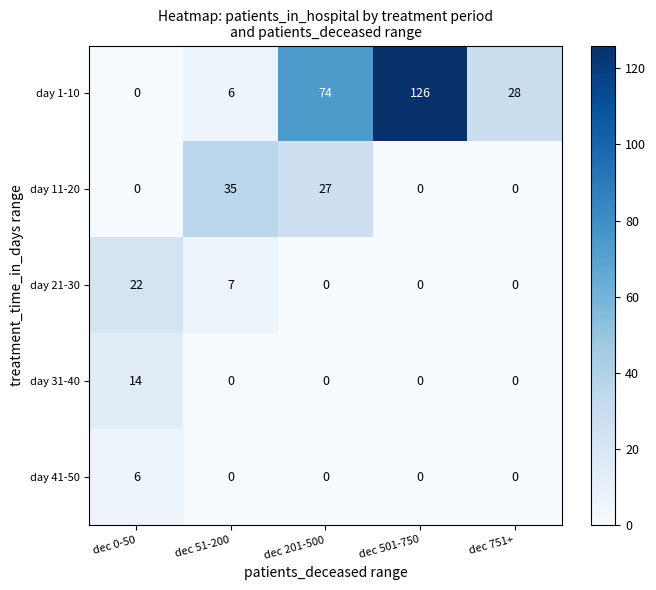

Which series has the largest total across all categories?

day 1-10